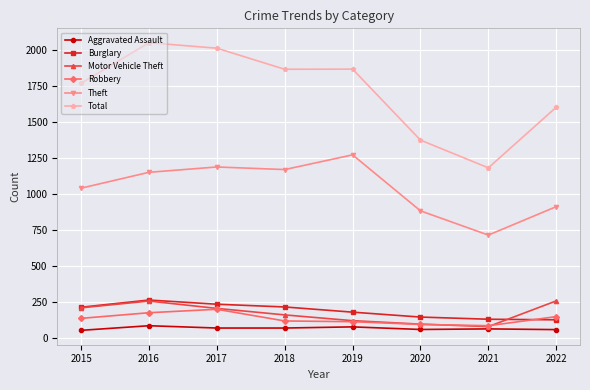

What is the value of the Total point at the 6th from the left?

1374